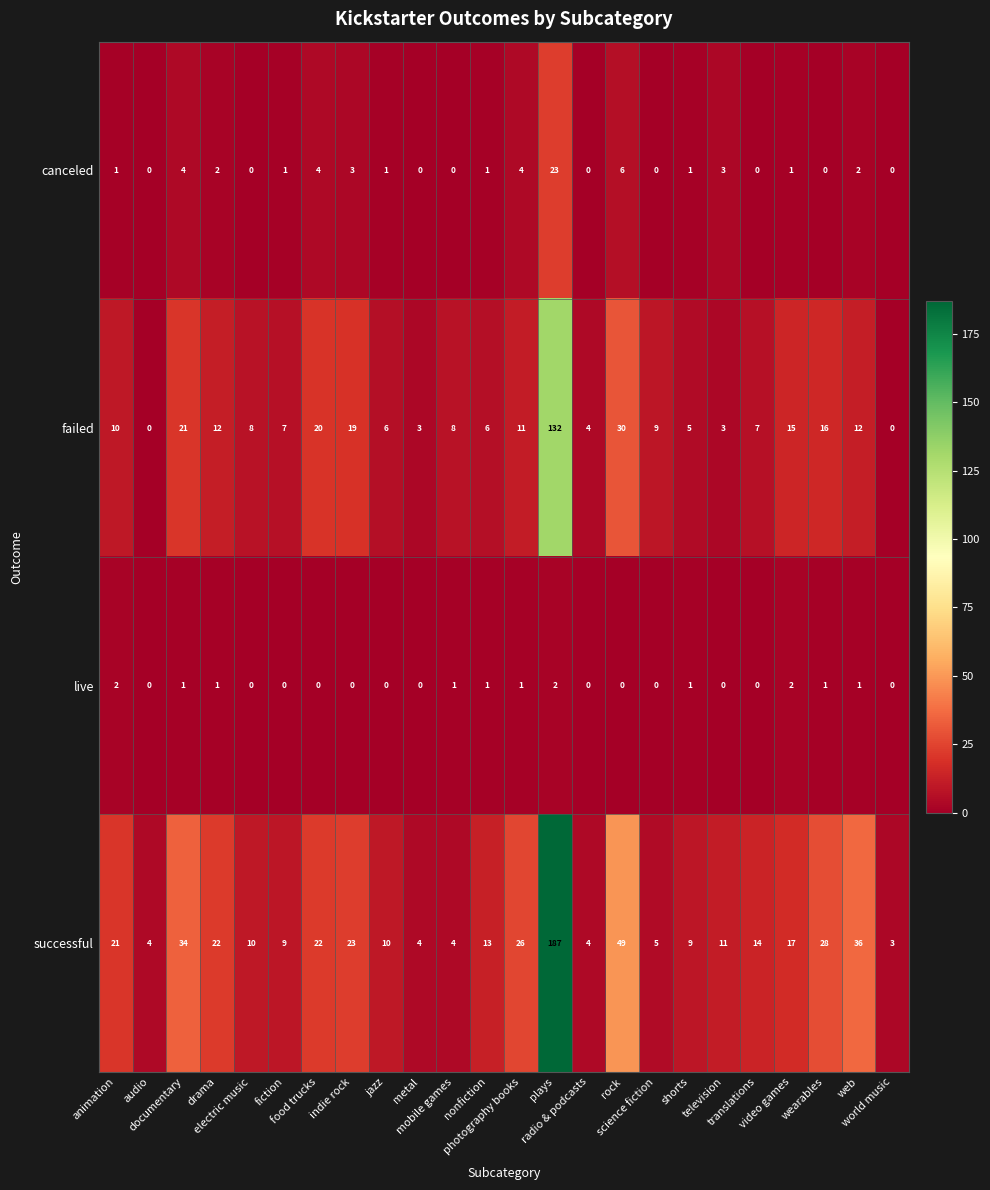

List the series in order of their peak value, highest first.

successful, failed, canceled, live